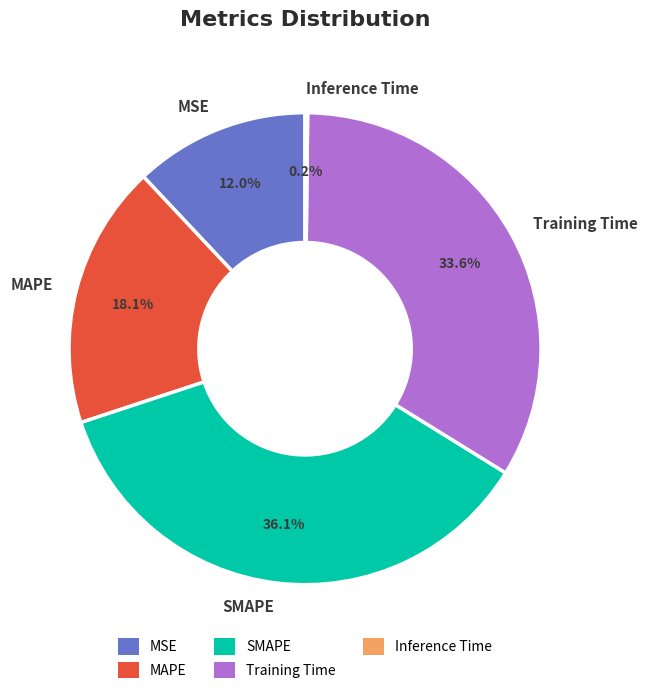

How much of the chart is everything except MAPE?

81.9%